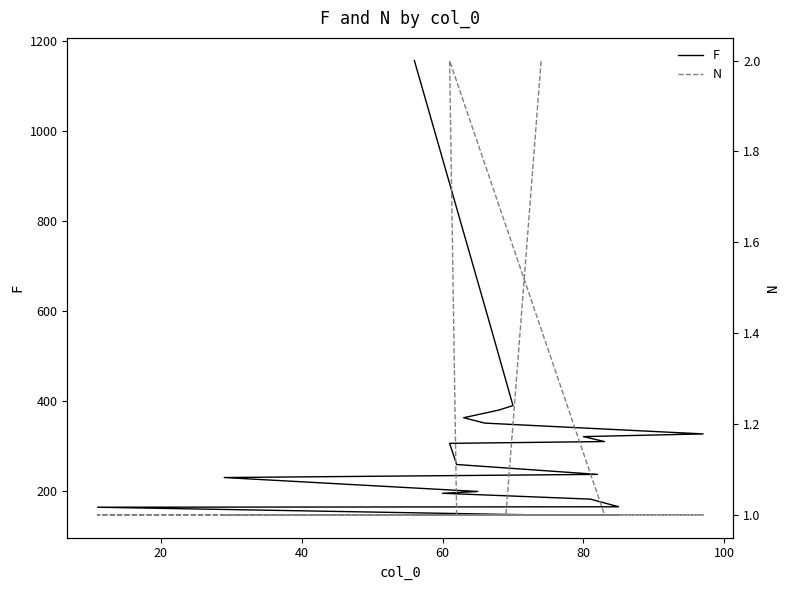

What are all the series names shown in the legend?

F, N